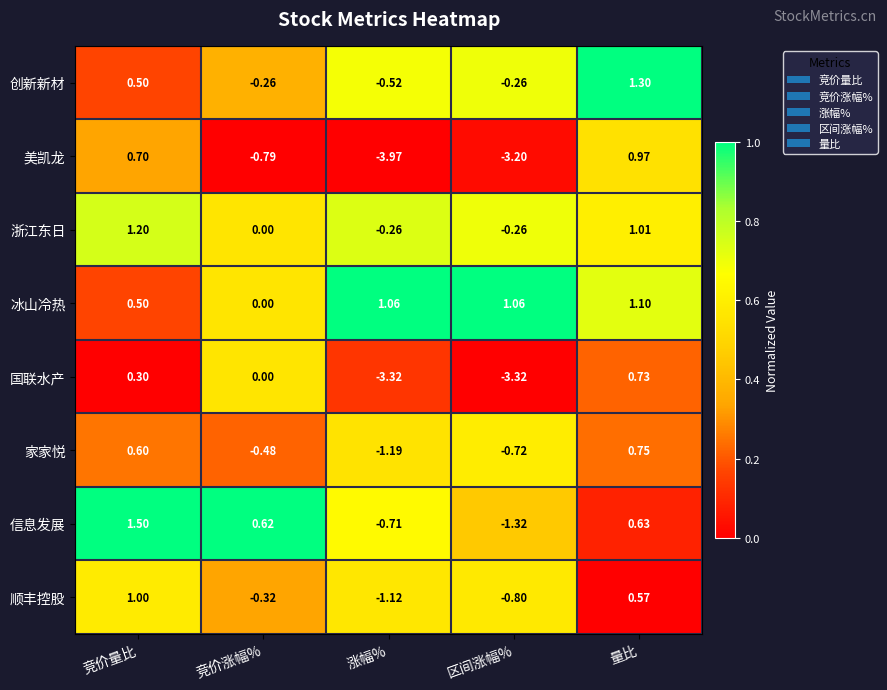

Which category has the lowest value in the 冰山冷热 series?

竞价涨幅%